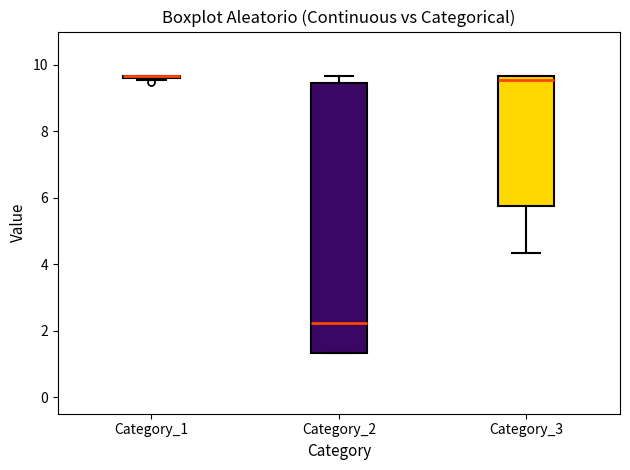

Reading left to right, read every box against the y-axis: the position of its median line, the range the box covers, and the ends of its whiskers. The values are not printed on the chart, so give them approximately, as read against the axis.

Category_1: box collapsed to a line at 9.6, whiskers 9.6 to 9.6
Category_2: median 2.2, box 1.4 to 9.4, whiskers 1.4 to 9.6
Category_3: median 9.6 (just below the box's upper edge), box 5.8 to 9.6, whiskers 4.4 to 9.6